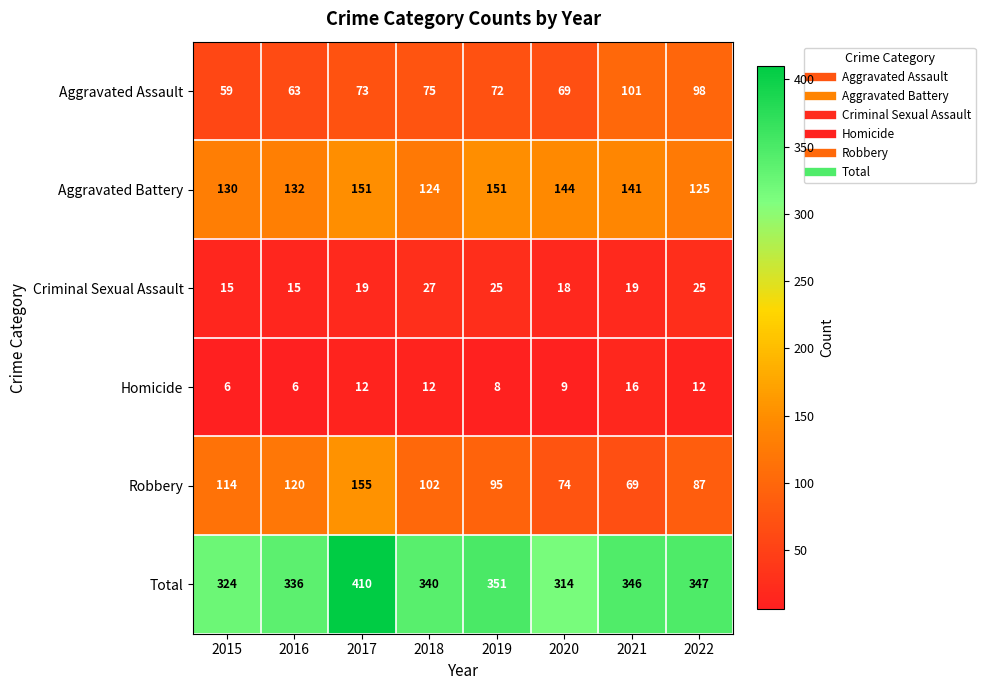

Which category has the lowest value in the Aggravated Battery series?

2018